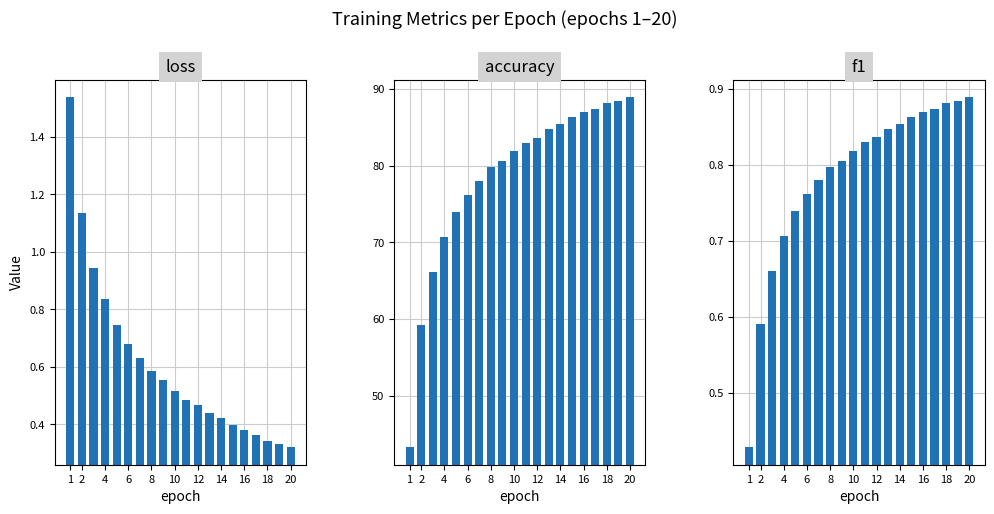

Reading left to right, transcribe all the data shown in this chart.

loss: 1.5	1.1	0.9	0.8	0.7	0.7	0.6	0.6	0.6	0.5	0.5	0.5	0.4	0.4	0.4	0.4	0.4	0.3	0.3	0.3
accuracy: 43.3	59.3	66.2	70.7	74.0	76.2	78.0	79.8	80.6	81.9	83.0	83.7	84.8	85.4	86.4	87.0	87.4	88.1	88.5	88.9
f1: 0.4	0.6	0.7	0.7	0.7	0.8	0.8	0.8	0.8	0.8	0.8	0.8	0.8	0.9	0.9	0.9	0.9	0.9	0.9	0.9